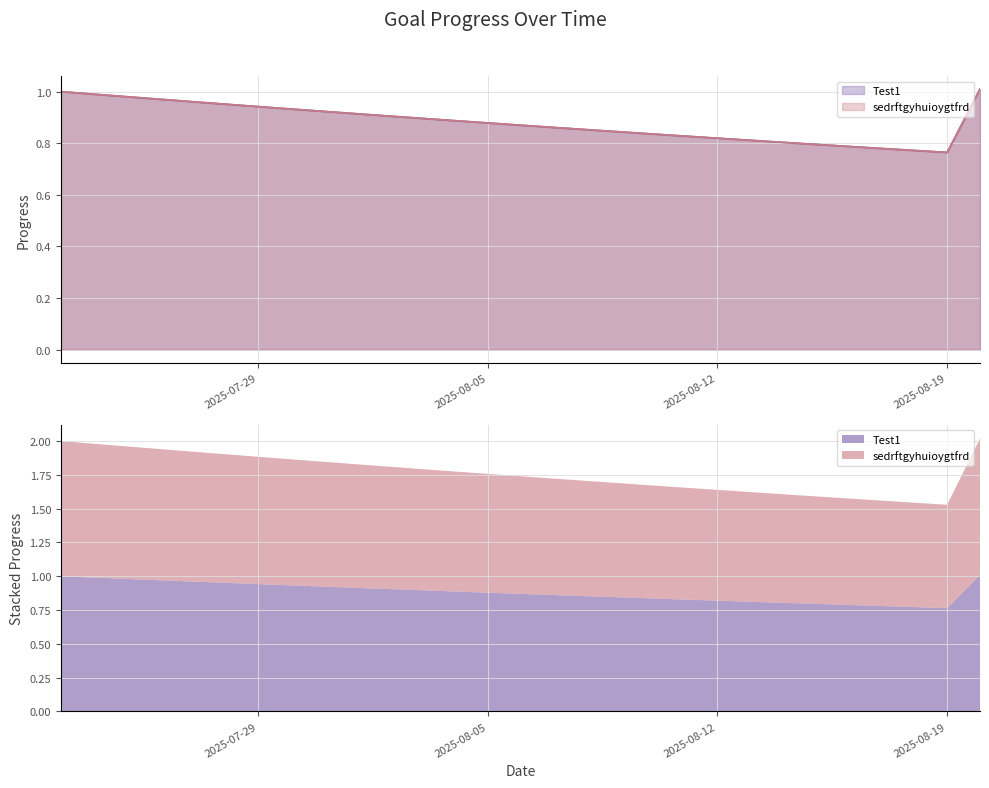

Which series has the widest spread of values?

Test1